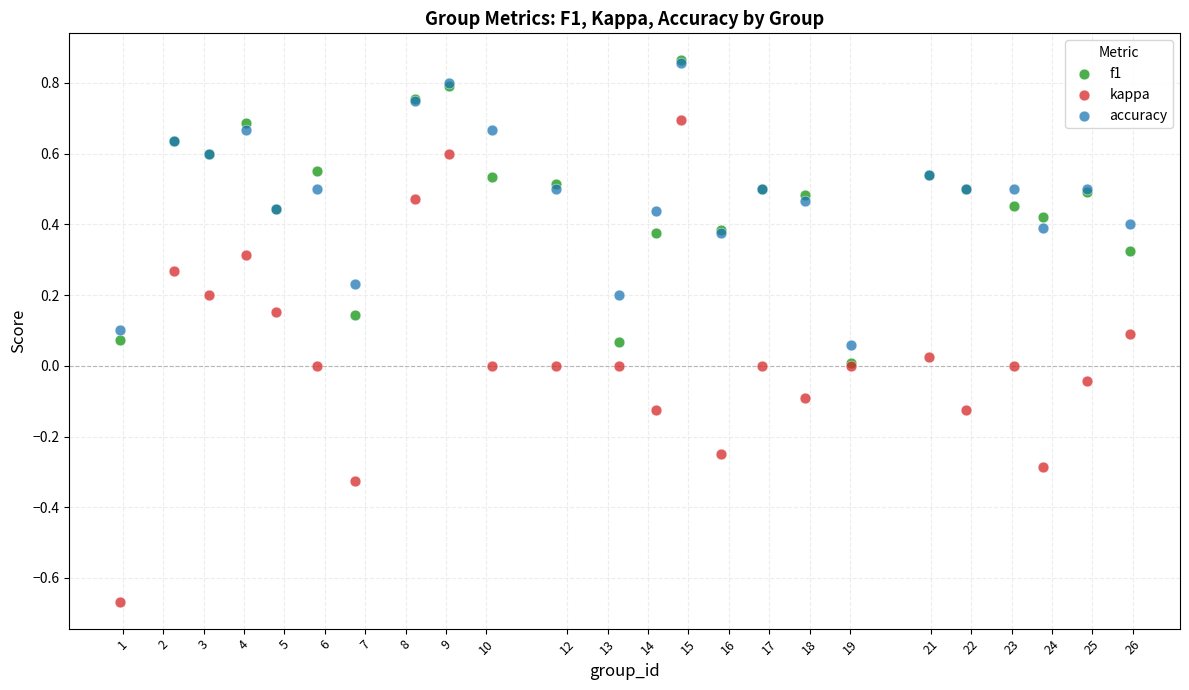

Which series has the largest Y range (max minus min)?

kappa